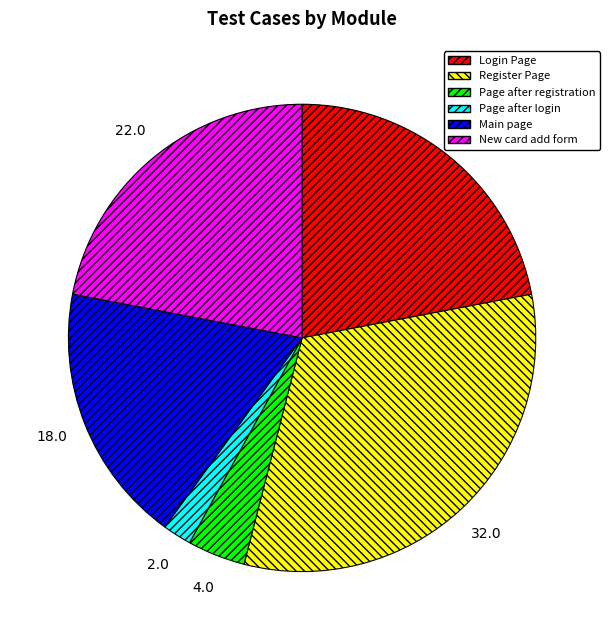

Does Page after registration represent more than half of the total?

No